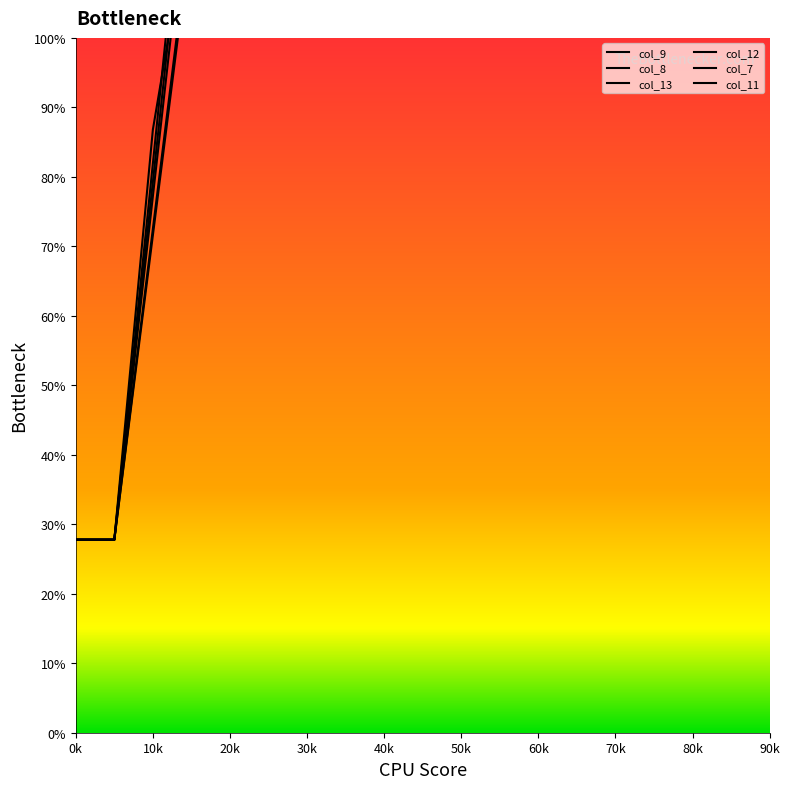

What is the spread (max minus min) of values at 9?

8.1